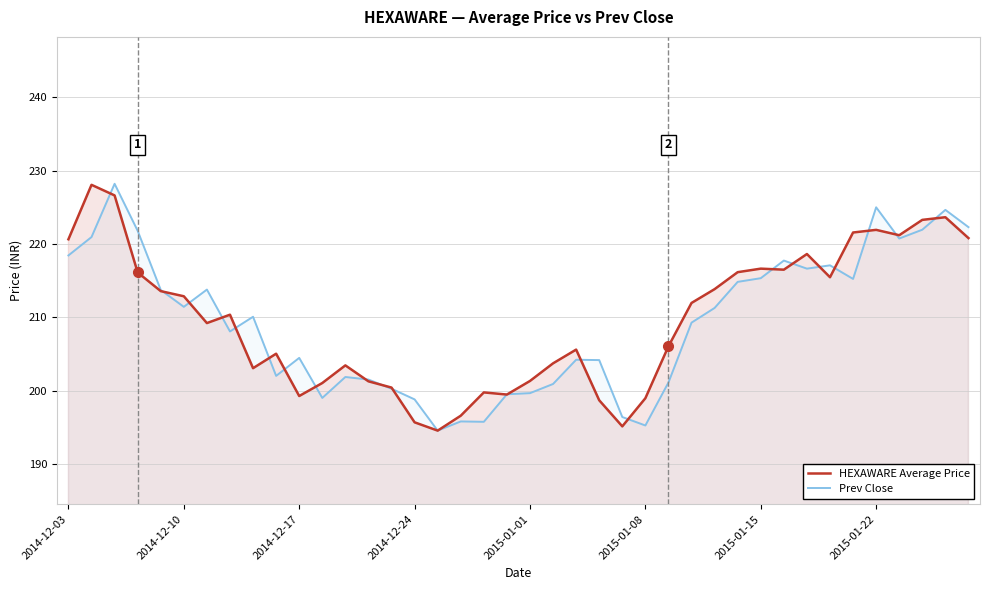

What is the sum of all HEXAWARE Average Price values?

8389.1